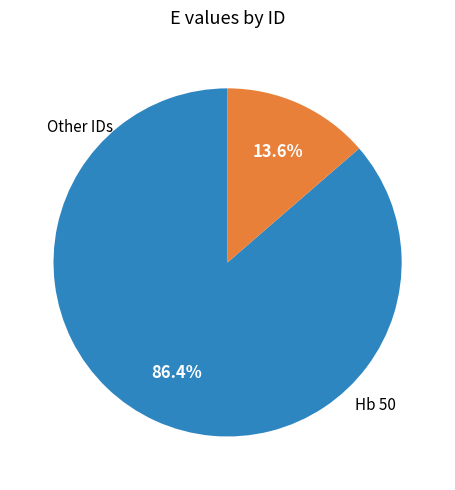

Does any single category account for the majority?

Yes